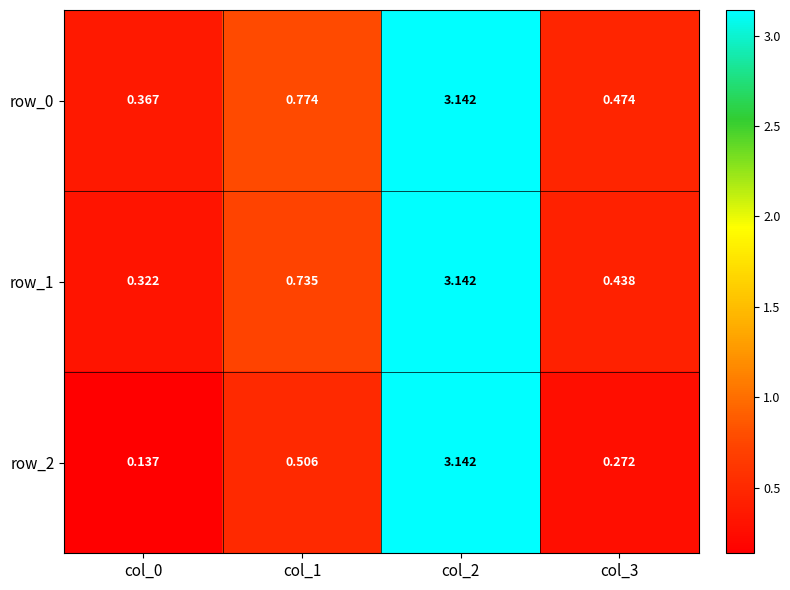

Is the value of row_0 at col_1 greater than the value of row_1 at col_1?

Yes